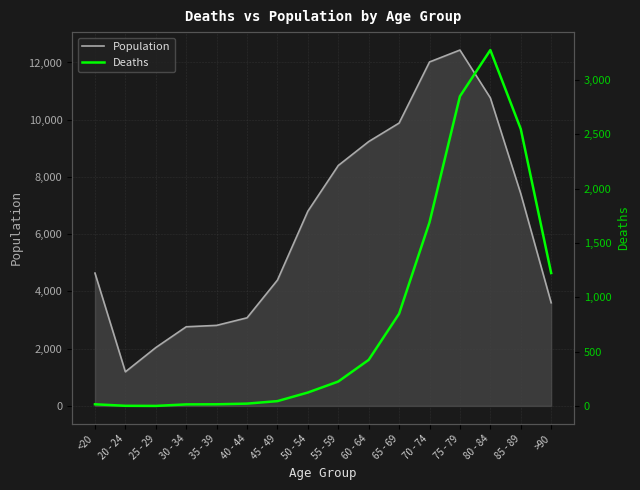

Which series has the largest total across all categories?

Population